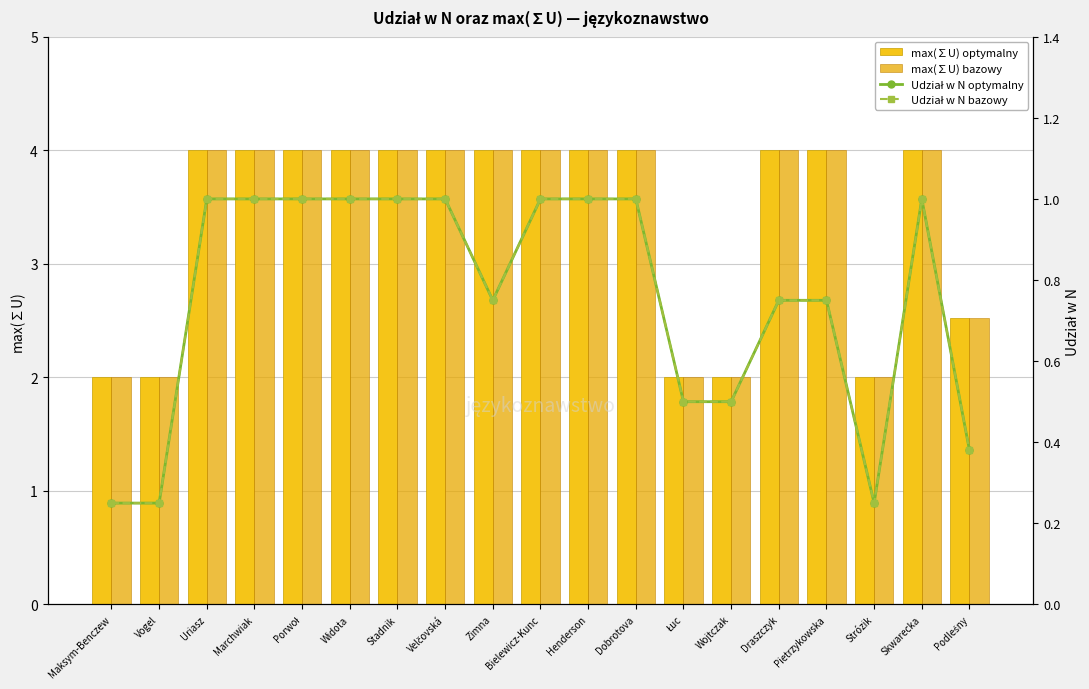

What is the approximate value of max(∑U) optymalny at Henderson?

4.0